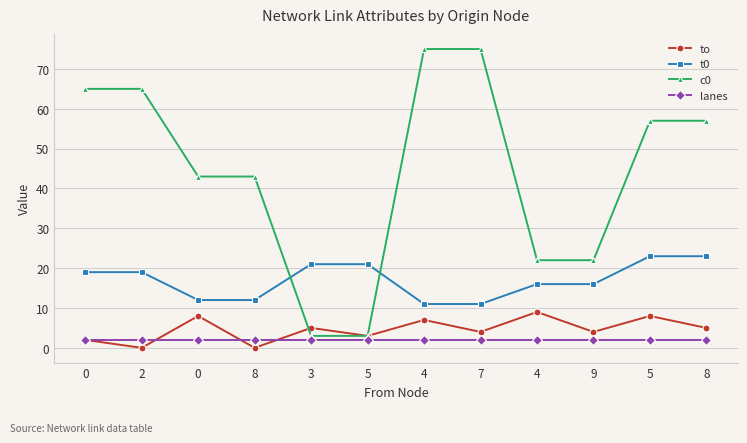

At which label does to reach its minimum?

2